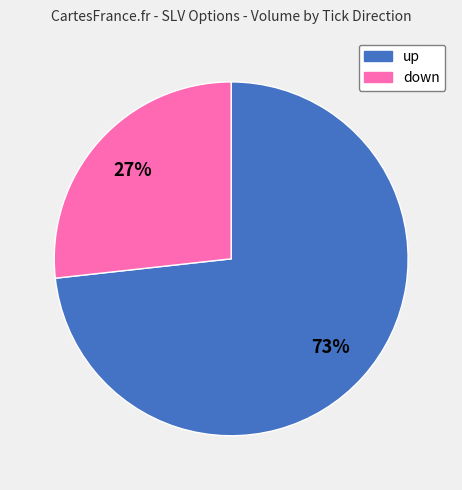

What percentage is the up slice, to the nearest percent?

73%